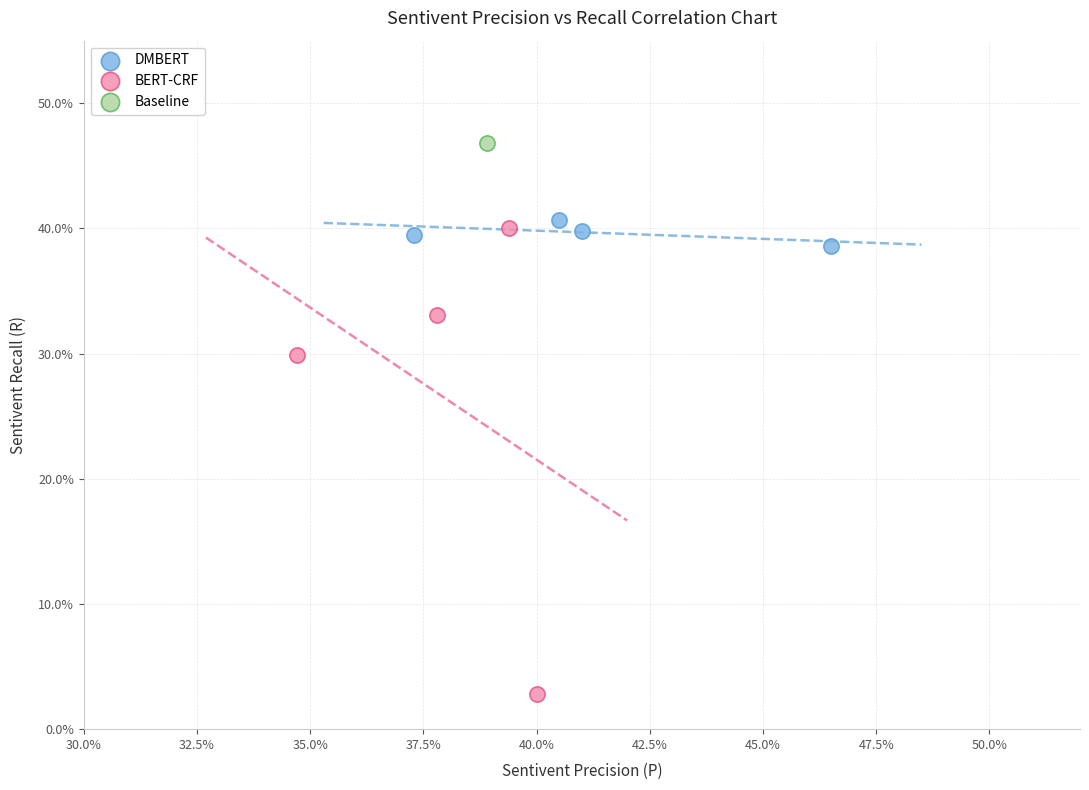

What are all the series names shown in the legend?

DMBERT, BERT-CRF, Baseline